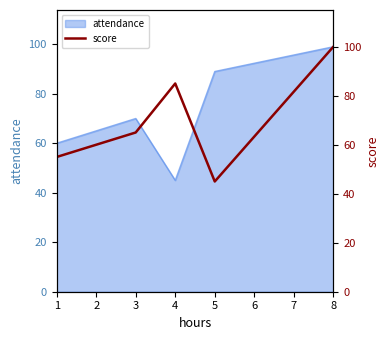

The value of attendance at 5 is 143. True or false?

False